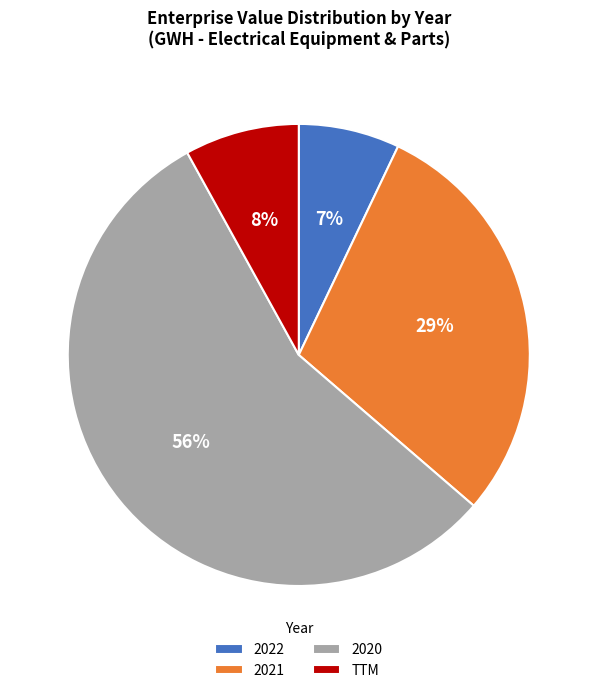

What percentage is the TTM slice, to the nearest percent?

8%